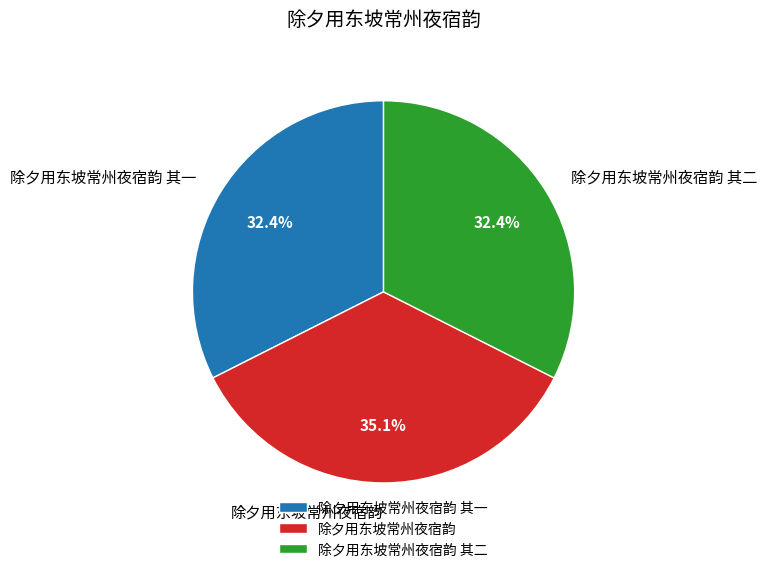

To the nearest percent, what is the difference between the 除夕用东坡常州夜宿韵 and 除夕用东坡常州夜宿韵 其二 slice percentages?

3%